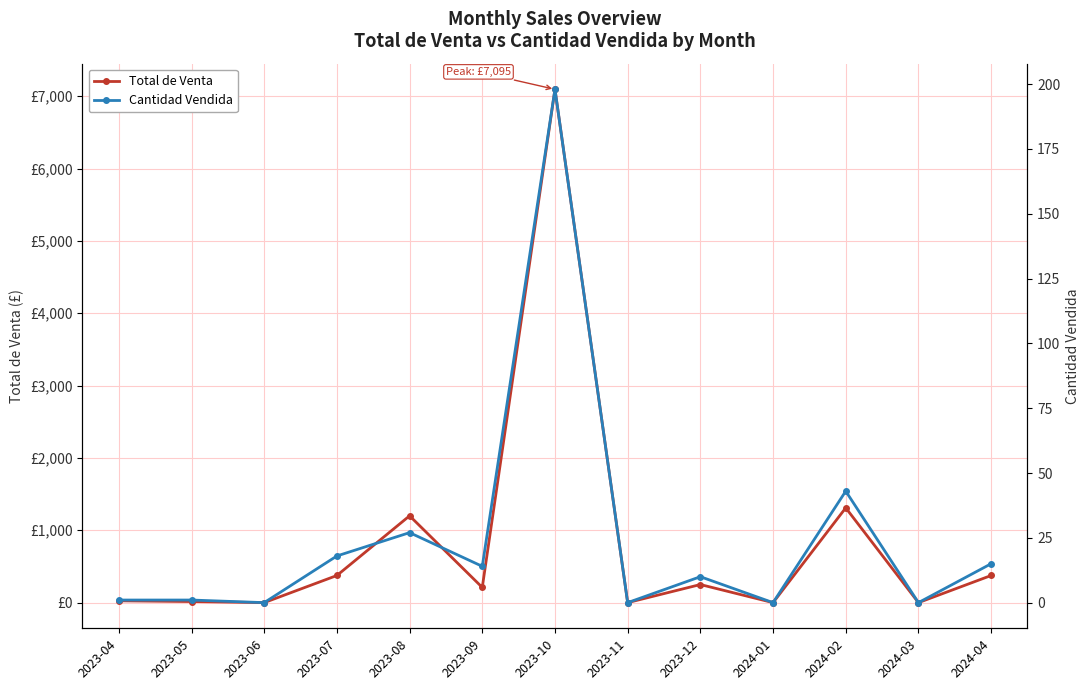

At which category does the chart reach its peak across all series?

2023-10